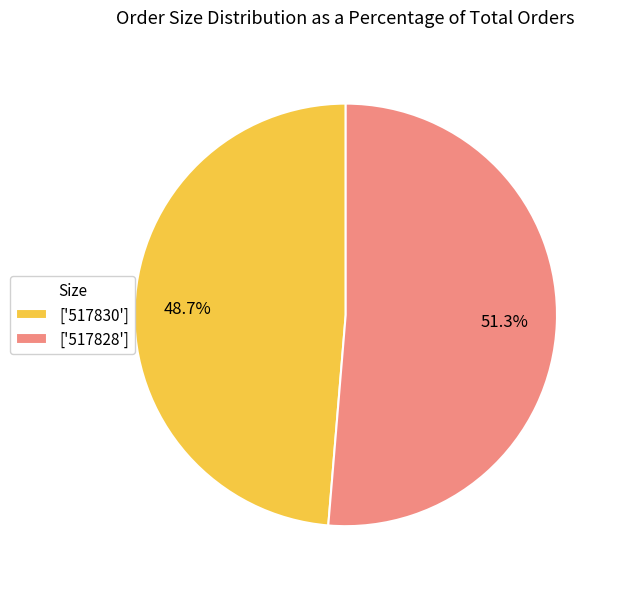

Combined, do ['517830'] and ['517828'] account for over 50%?

Yes